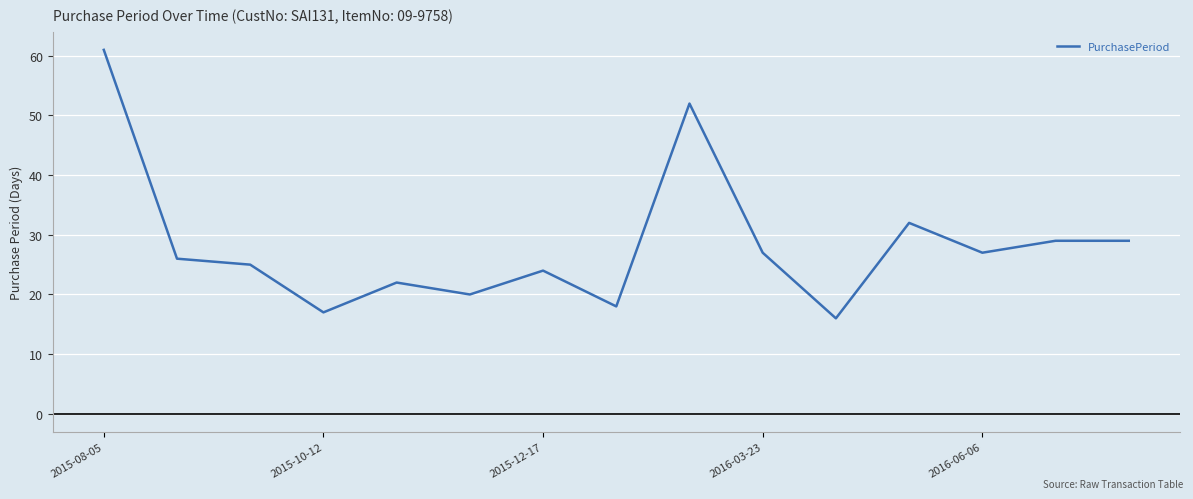

What is the minimum value shown in the chart?

16